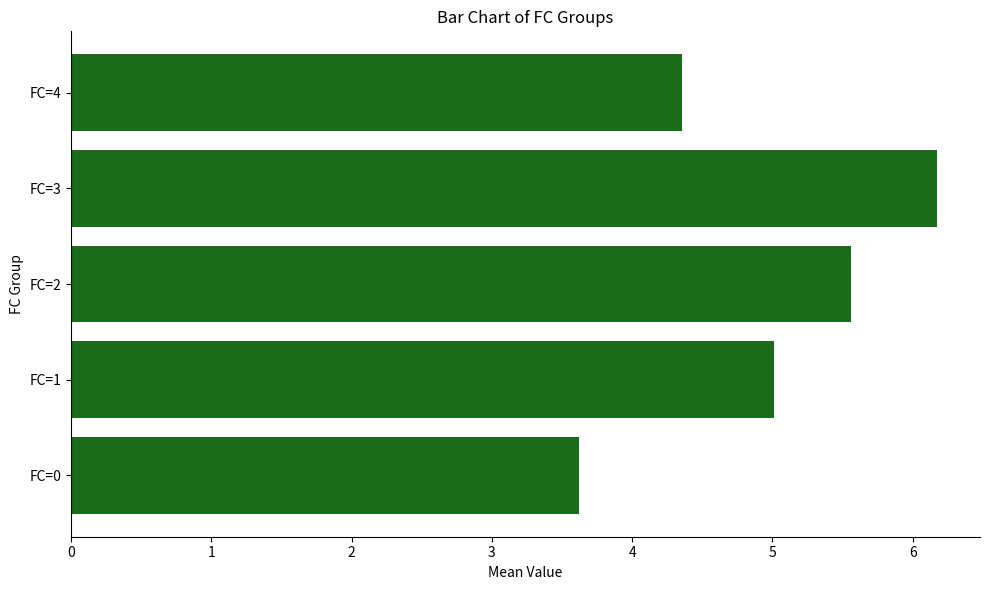

What is the smallest value displayed?

3.6